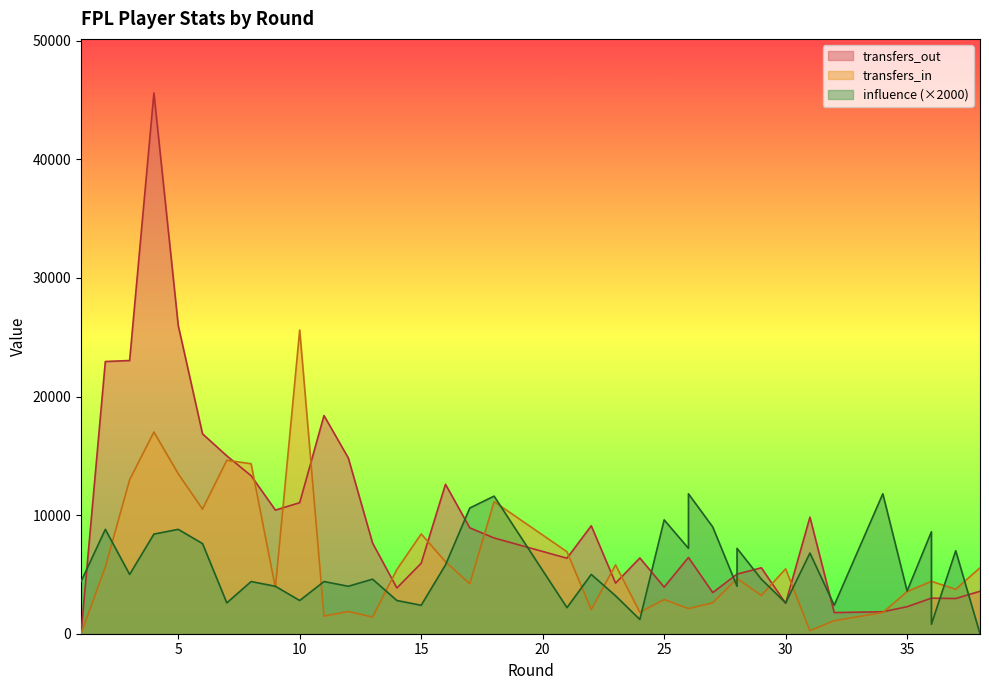

Where does the influence series first go above 4600?

2